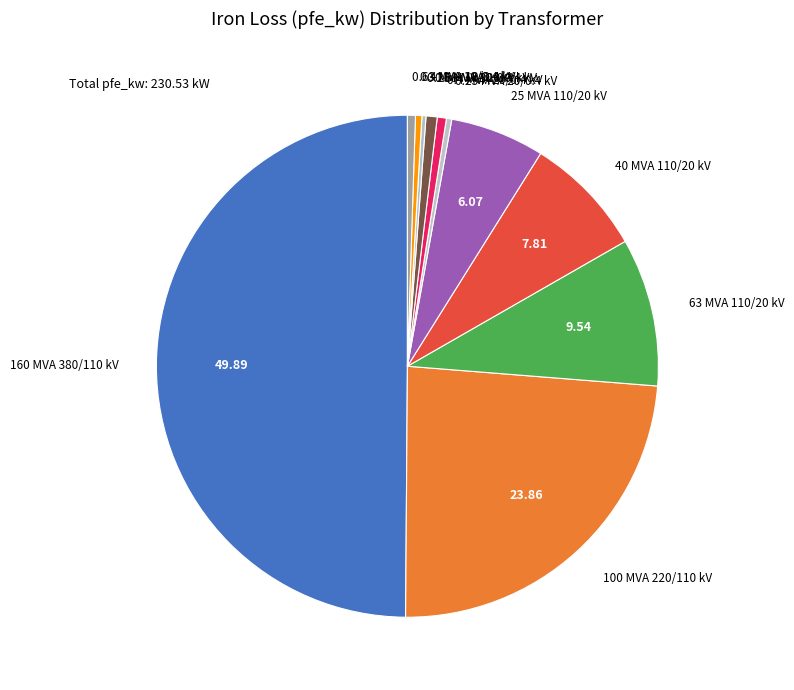

Approximately how many times larger is the value at 63 MVA 110/20 kV compared to 0.63 MVA 10/0.4 kV?

18.6